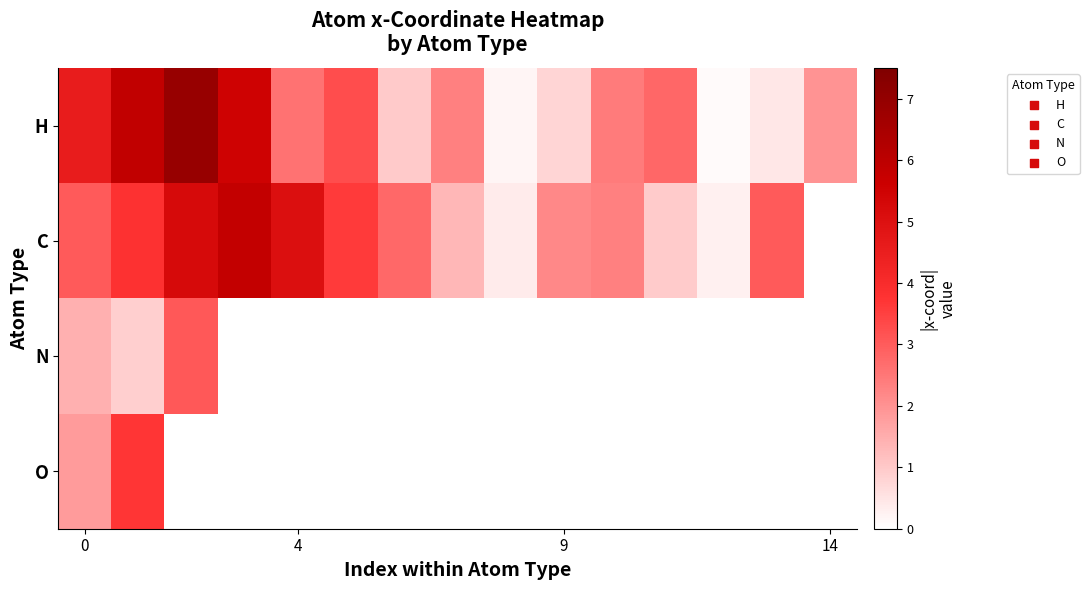

How many values in C are above zero?

14